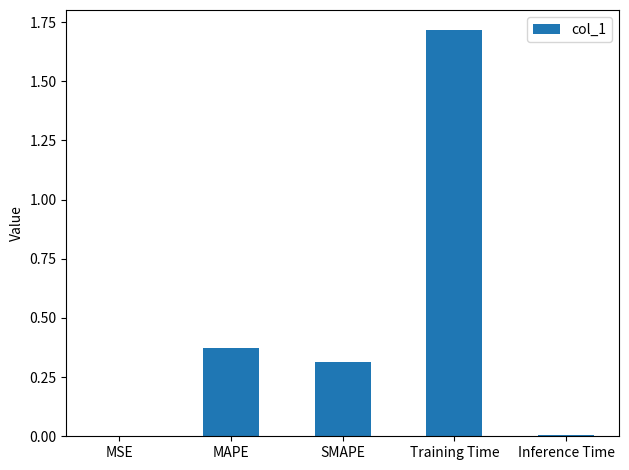

Which has a higher value, Training Time or MAPE?

Training Time